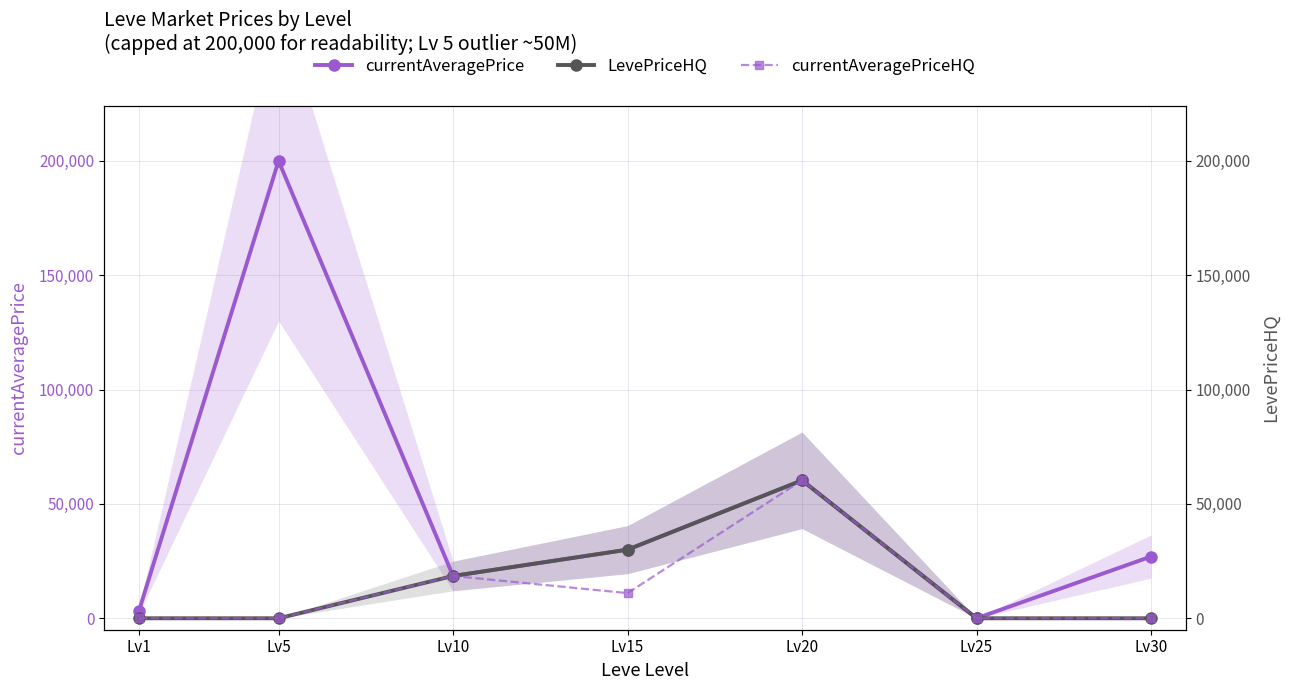

Which category has the highest value in the LevePriceHQ series?

Lv20